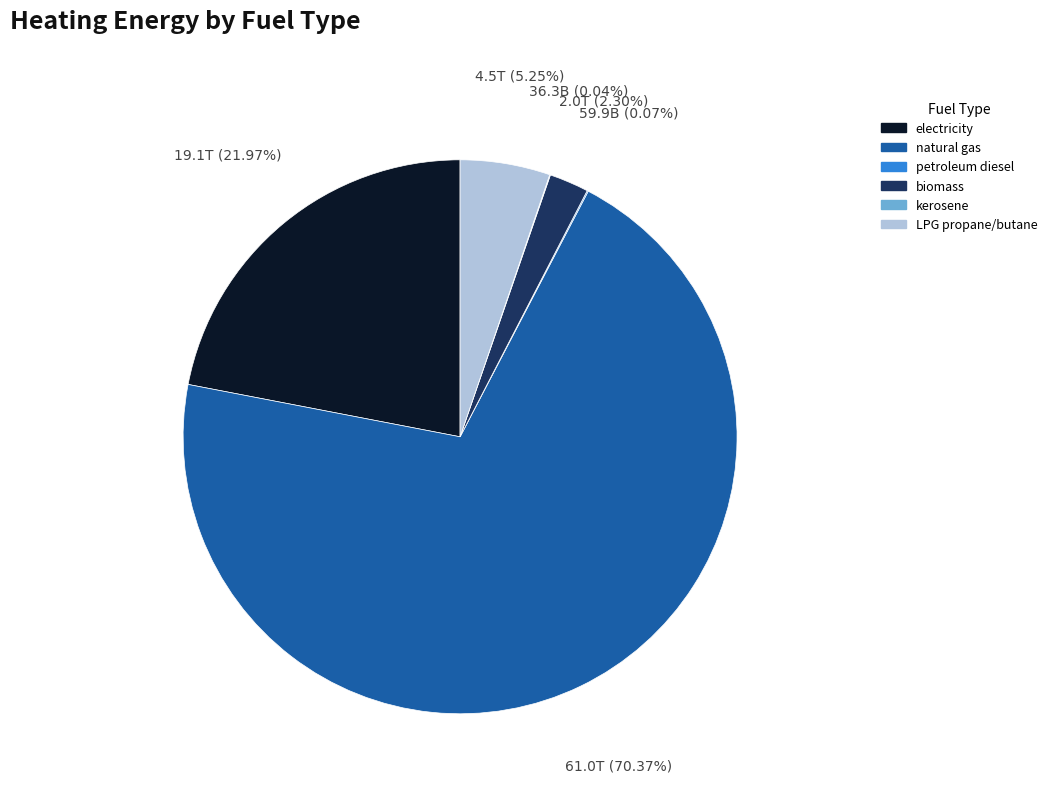

Which category accounts for the majority?

natural gas